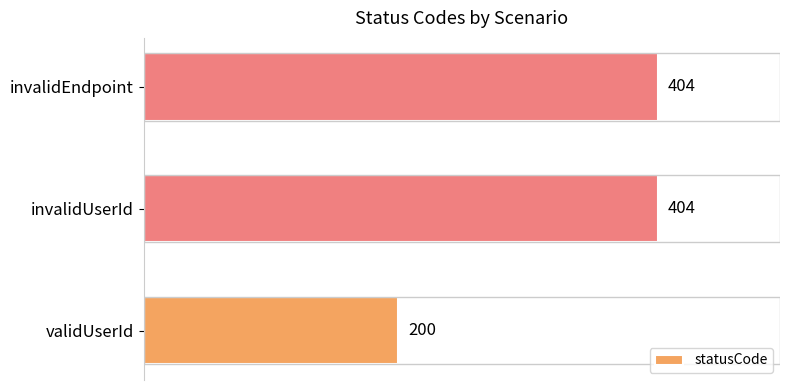

What is the difference between the maximum and minimum values?

204